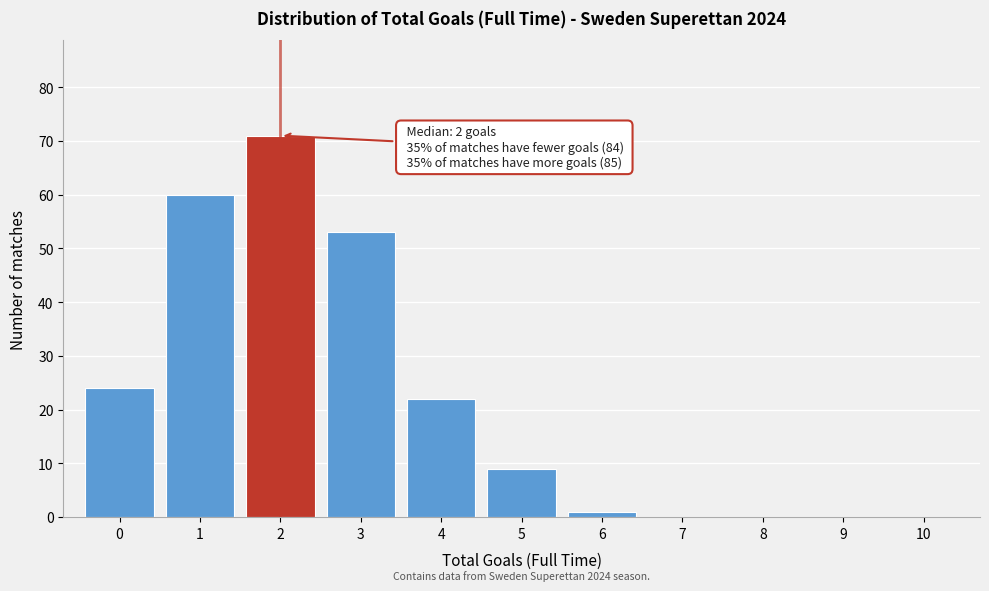

Over which range of the x-axis is the bar tallest?

1.5 to 2.5